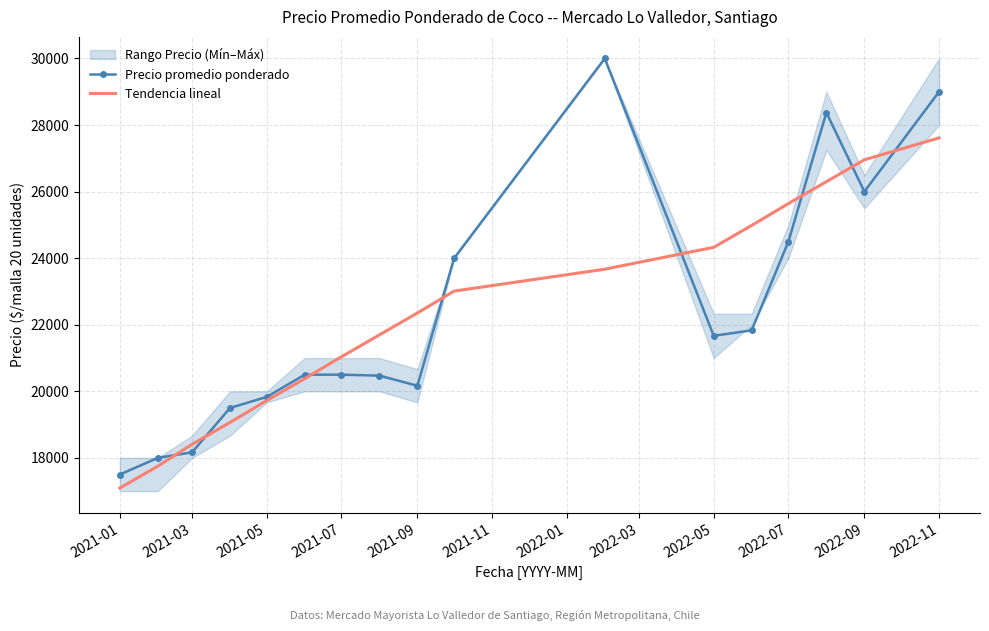

Reading right to left, transcribe all the data shown in this chart.

Precio promedio ponderado: 29000.0	26000.0	28375.0	24500.0	21833.0	21667.0	30000.0	24000.0	20167.0	20471.0	20500.0	20500.0	19833.0	19500.0	18167.0	18000.0	17500.0
Tendencia lineal: 27614.1	26956.5	26299.0	25641.4	24983.9	24326.3	23668.8	23011.2	22353.7	21696.2	21038.6	20381.1	19723.5	19066.0	18408.4	17750.9	17093.4